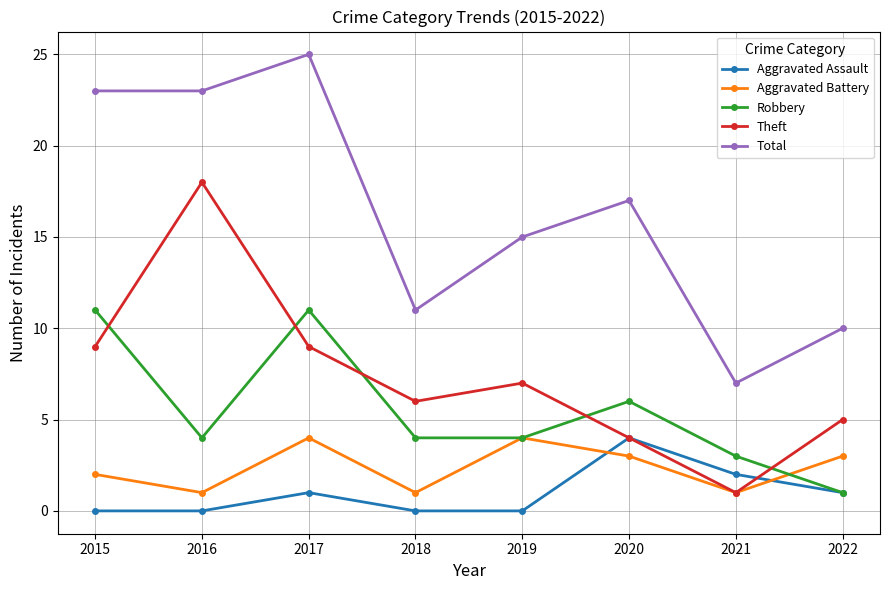

Is this an area chart (filled region under the line)?

No